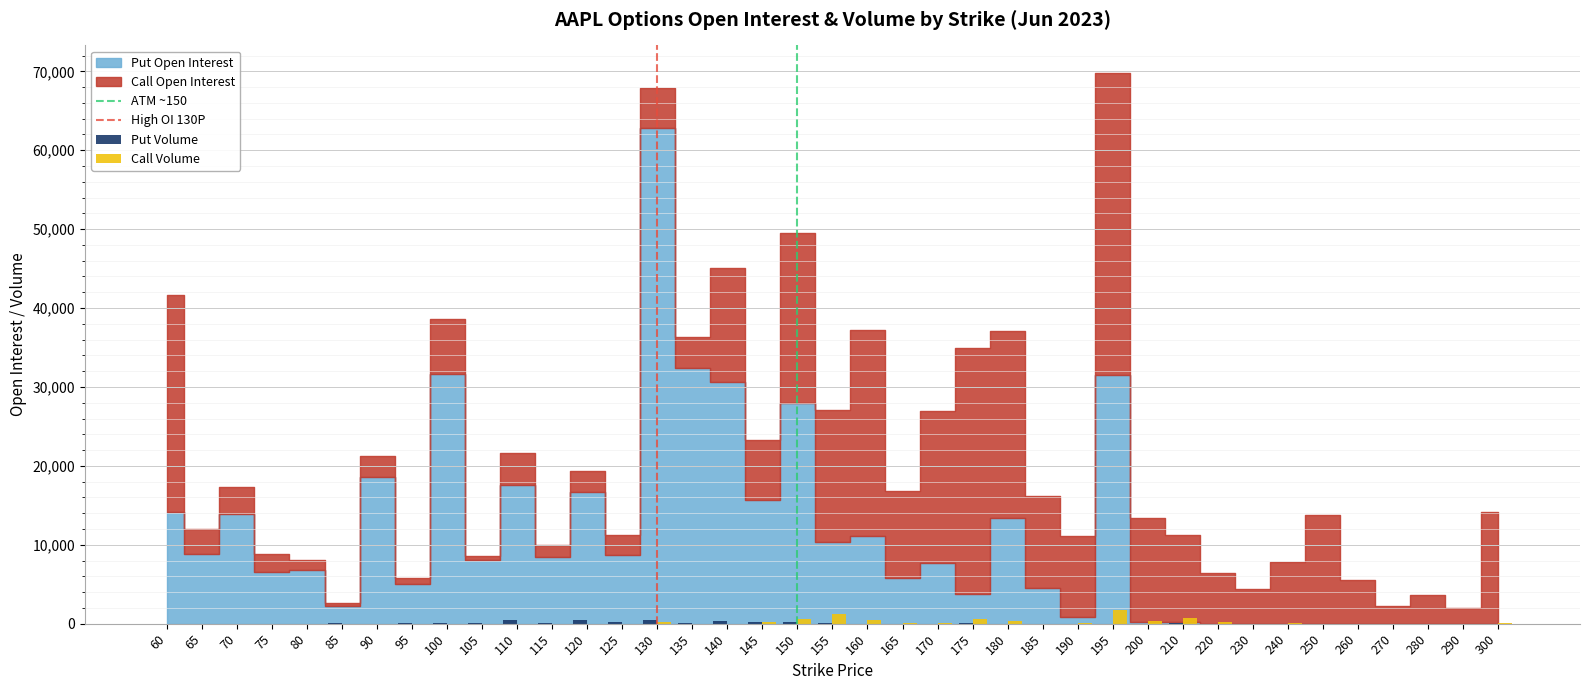

What is the maximum value shown in the chart?

1712